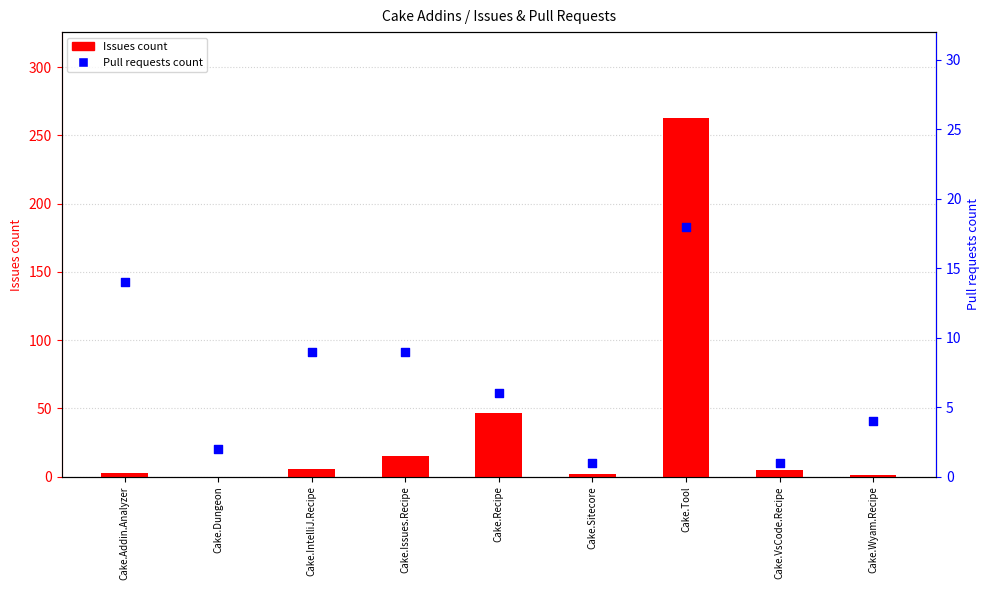

What are all the series names shown in the legend?

Issues count, Pull requests count